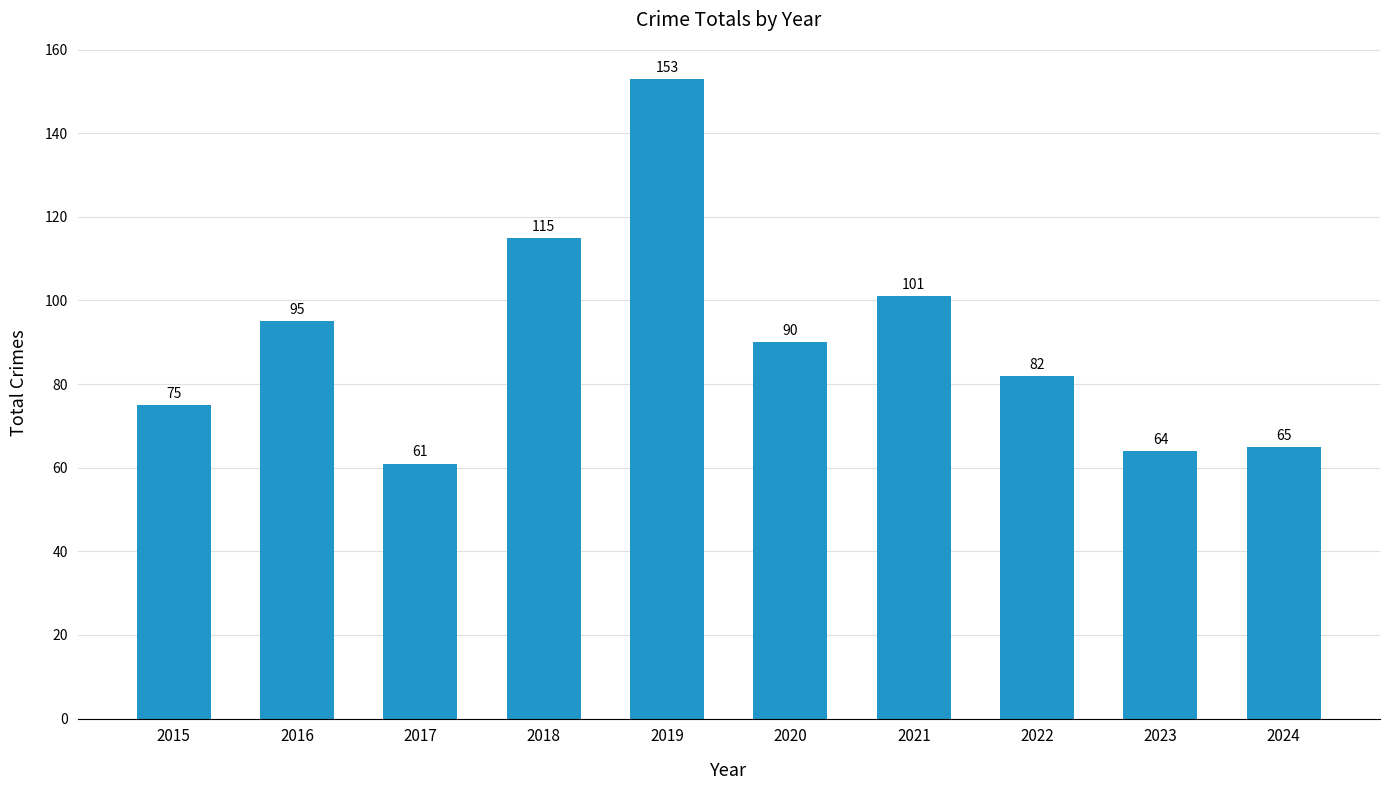

How many values are below 90?

5